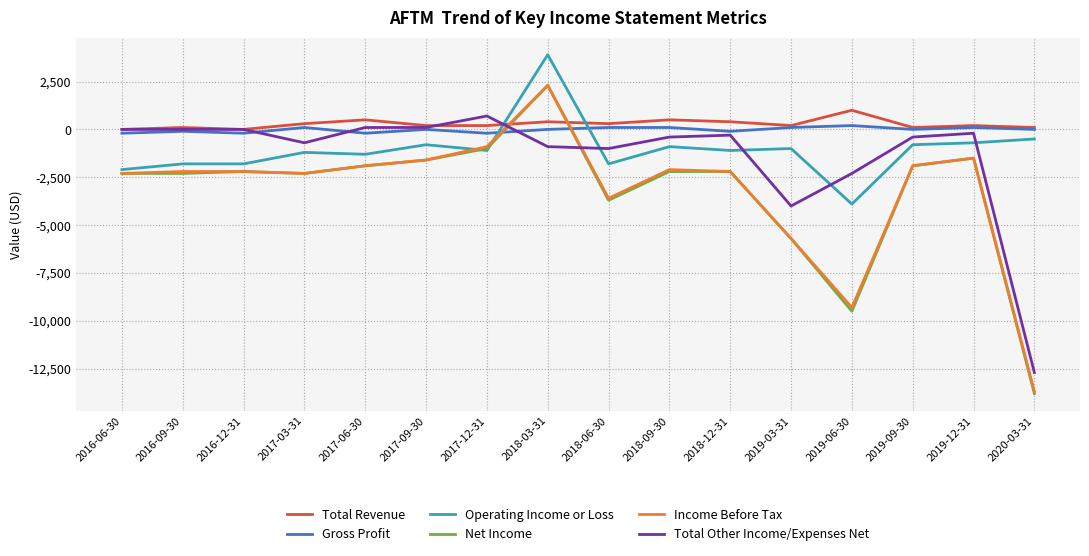

Read the Net Income value at 2017-12-31.

-1000